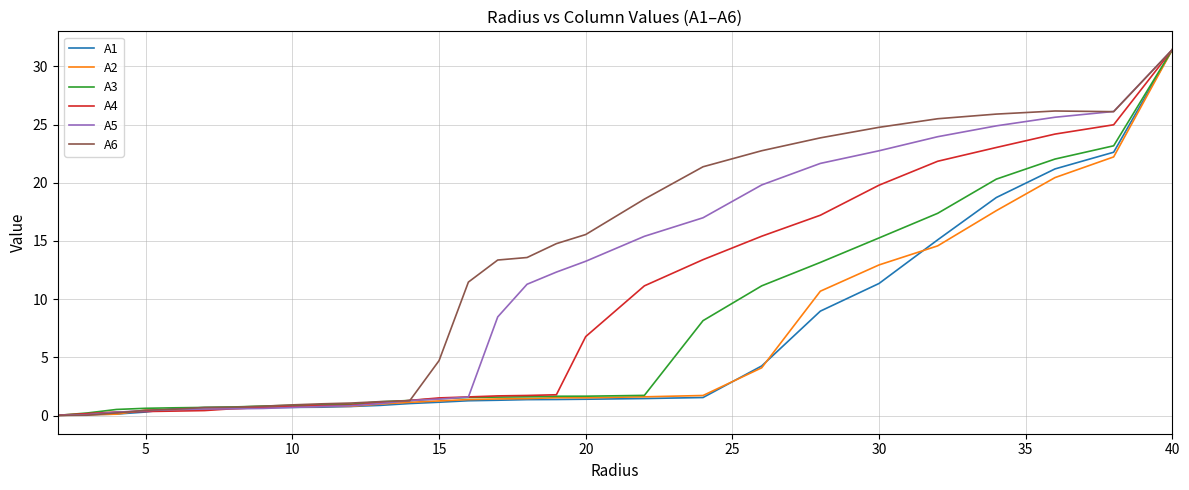

How many distinct data groups are displayed?

6